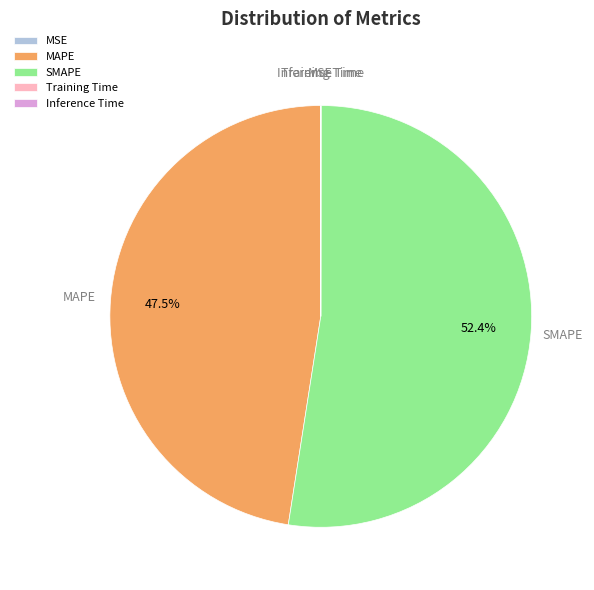

How much of the chart is everything except MAPE?

52.5%